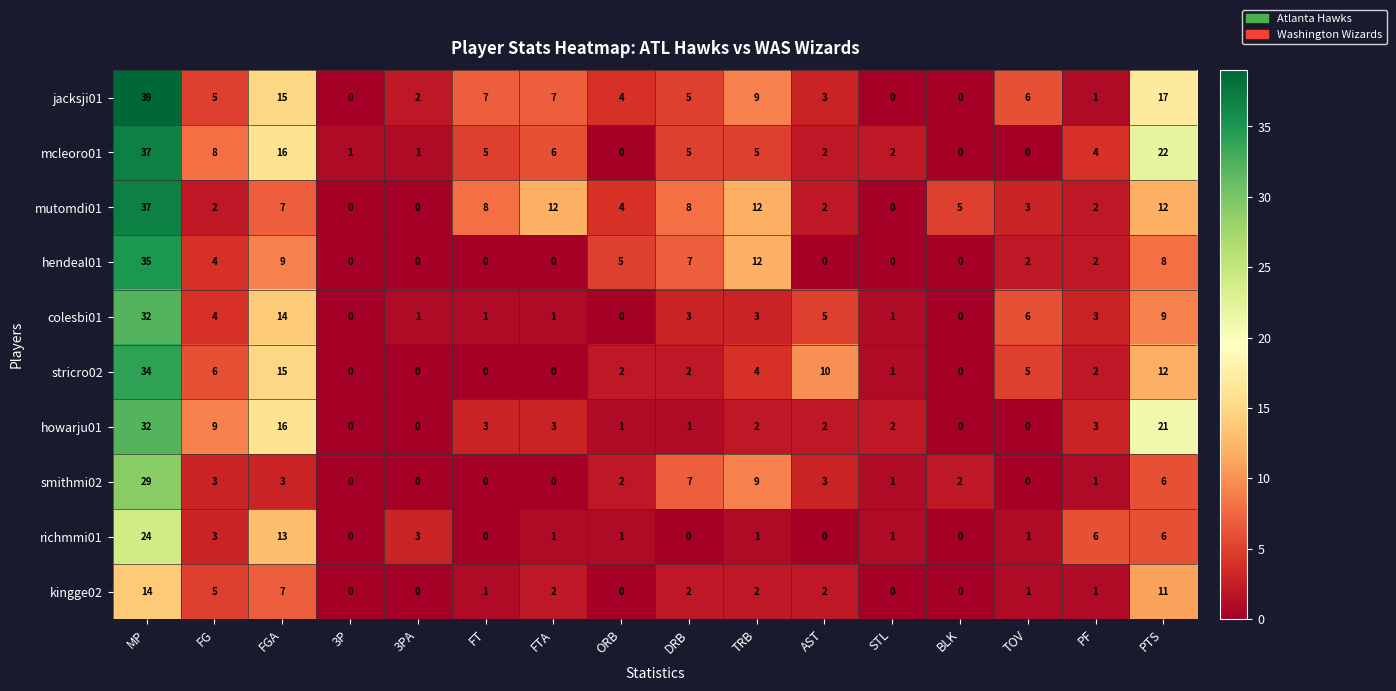

How many values in jacksji01 are above zero?

13